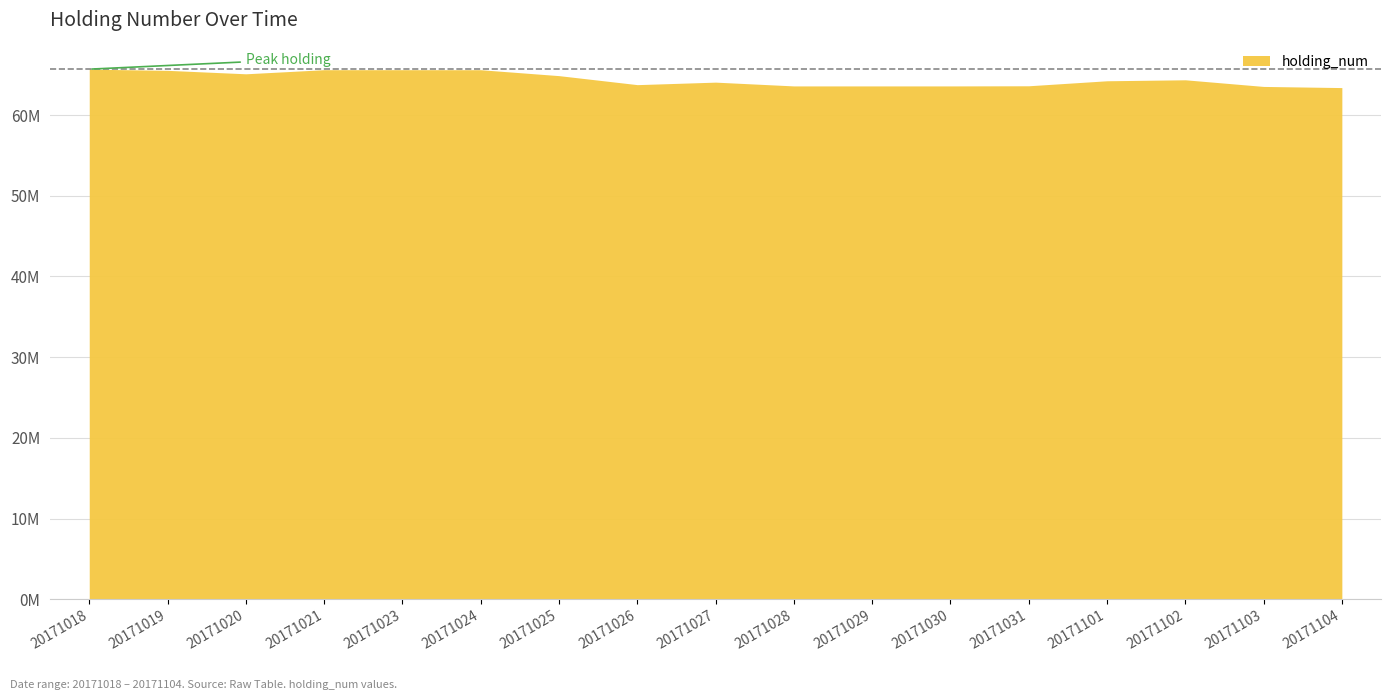

What is the approximate value at 20171030, to the nearest 100?

63606000